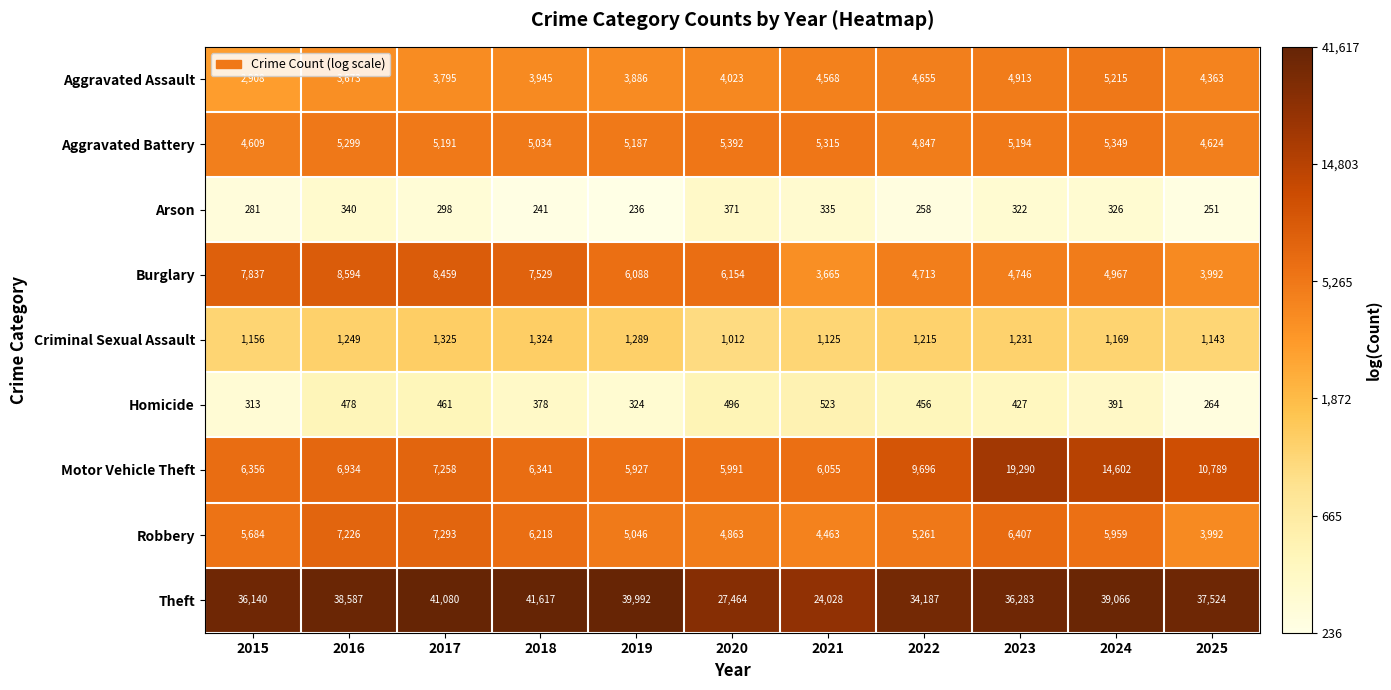

Rank the series by their maximum value, from lowest to highest.

Arson, Homicide, Criminal Sexual Assault, Aggravated Assault, Aggravated Battery, Robbery, Burglary, Motor Vehicle Theft, Theft